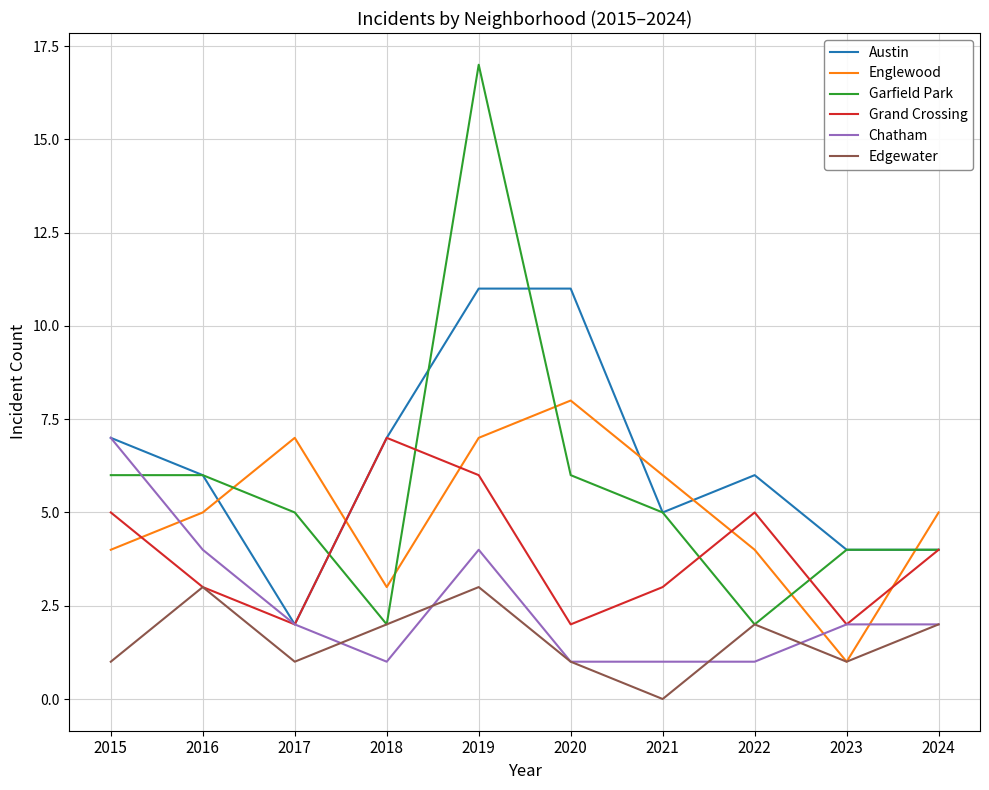

What is the spread (max minus min) of values at 2024?

3